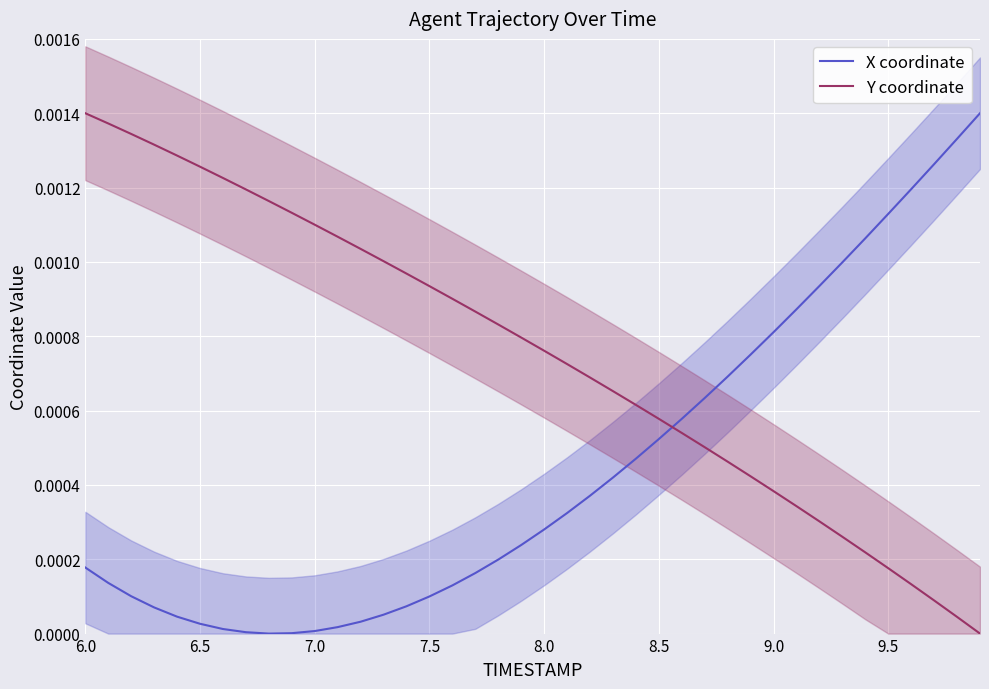

True or false: X coordinate and Y coordinate cross at least once.

True